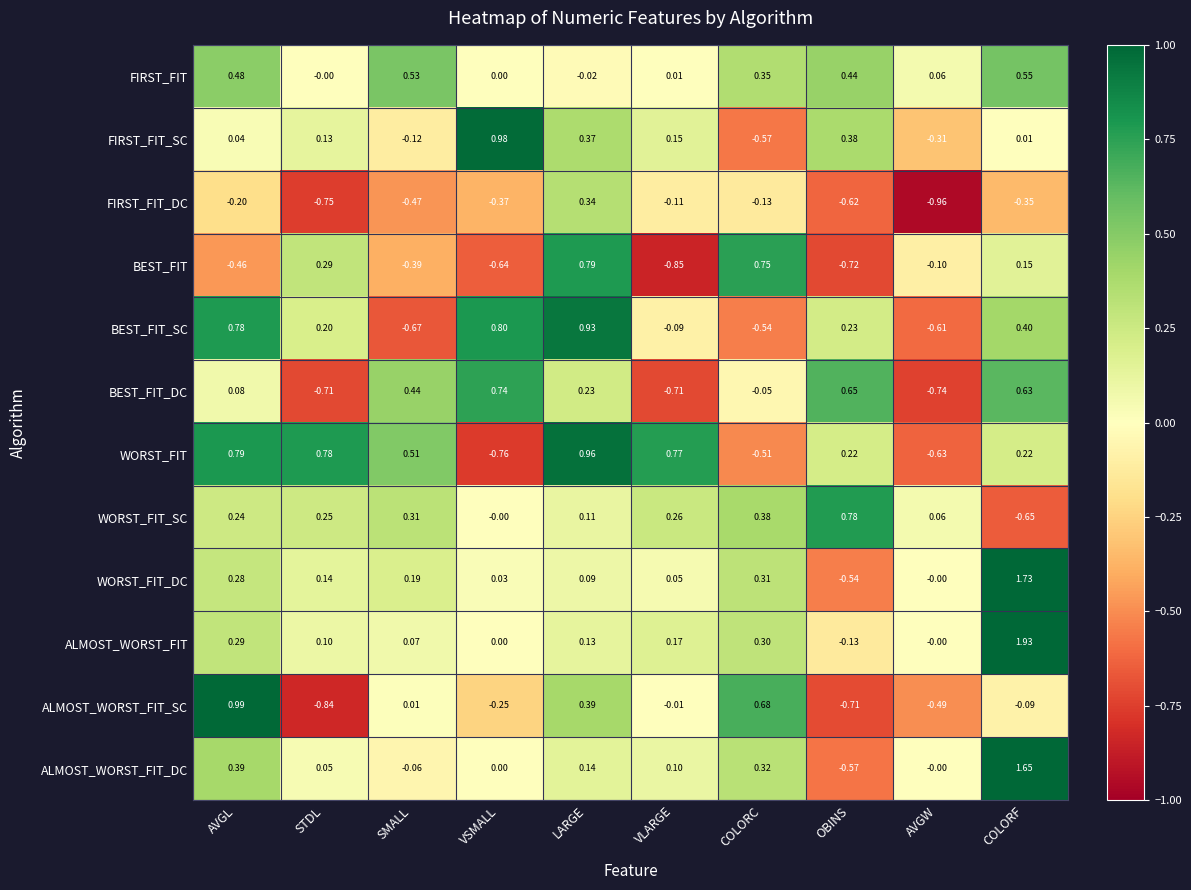

Count the number of categories in the chart.

10